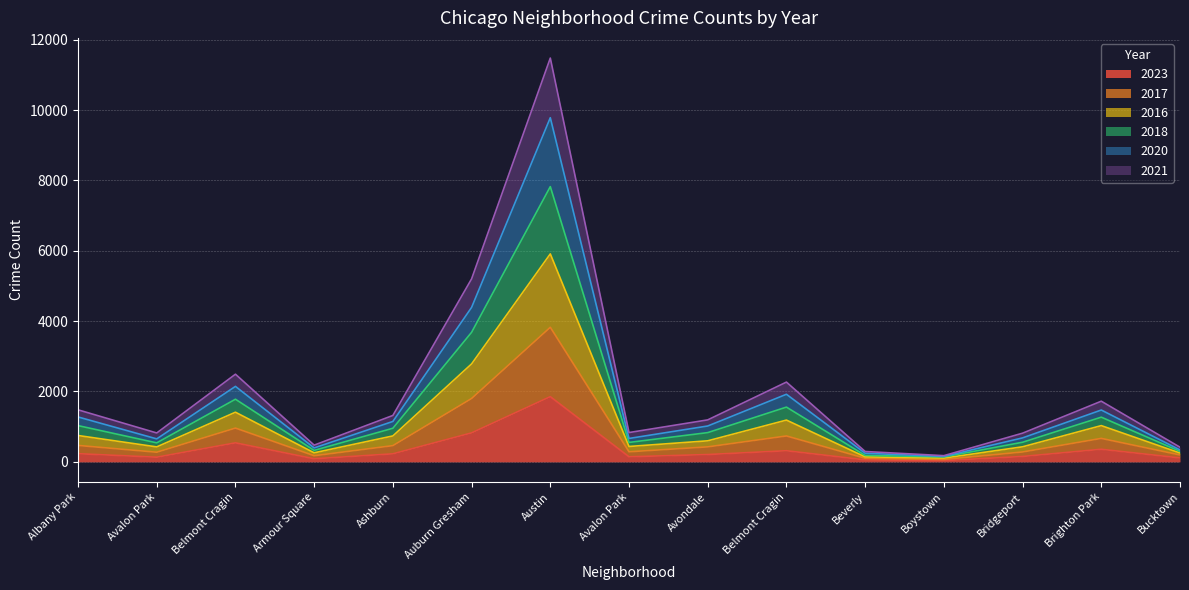

What is the smallest value displayed?

35